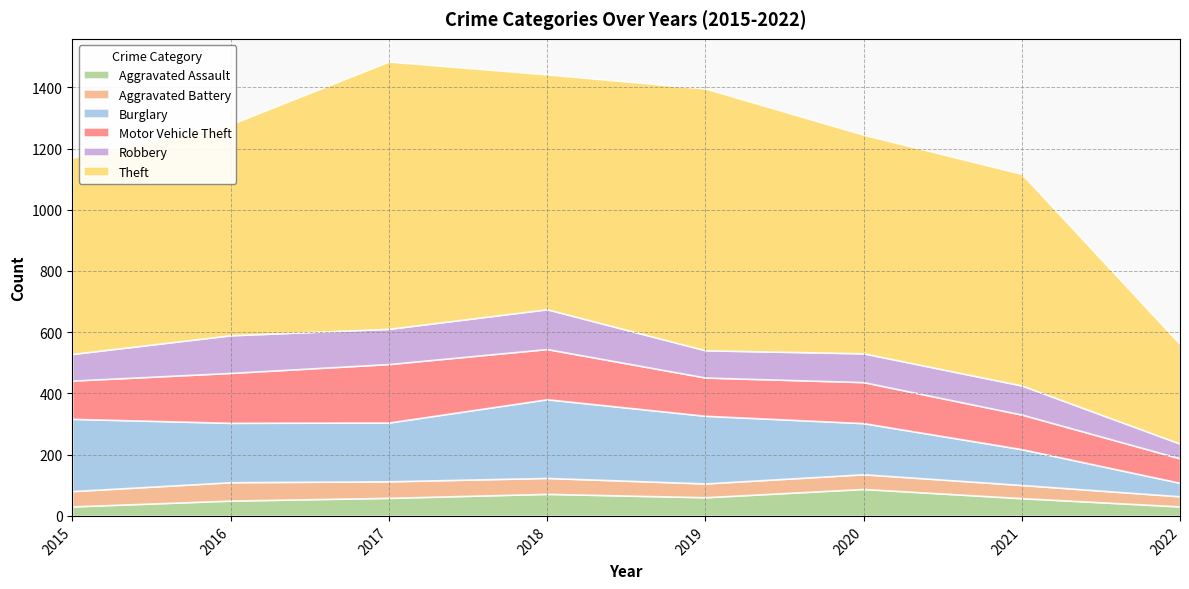

What is the sum of the Aggravated Assault values at 2022 and 2016?

81